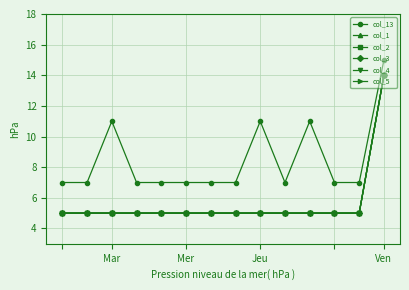

Does the chart display data point markers on the line(s)?

Yes